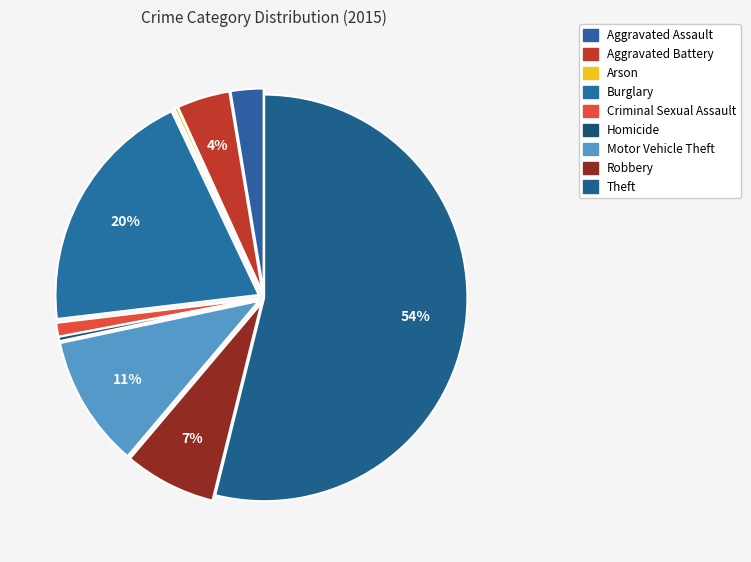

Which has a higher value, Homicide or Motor Vehicle Theft?

Motor Vehicle Theft